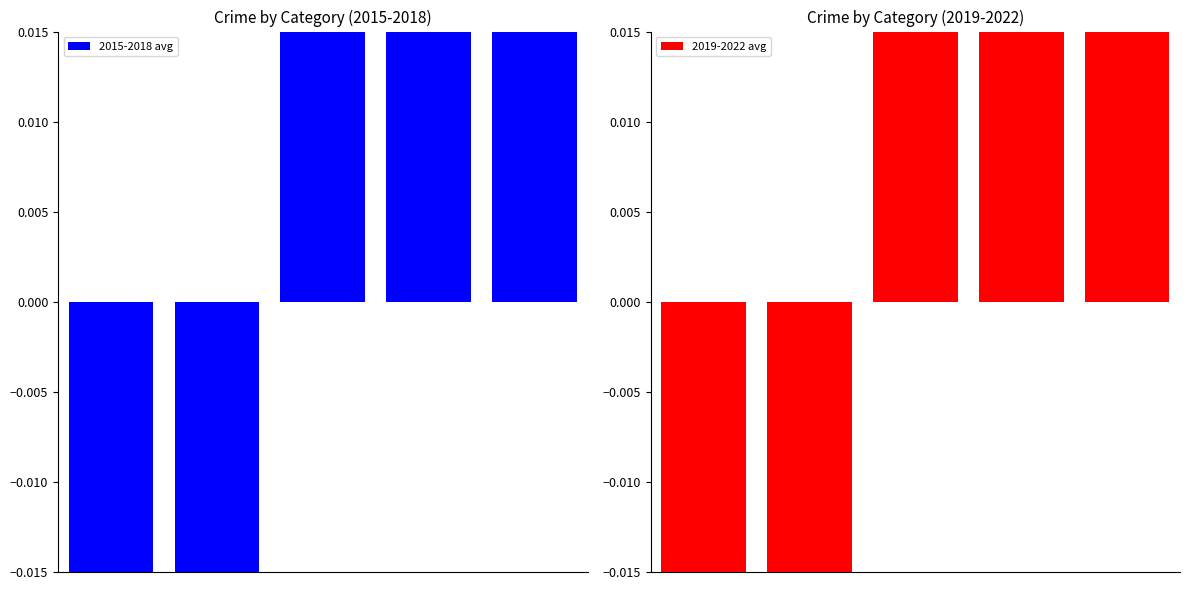

Between 1 and 0, which is larger?

1